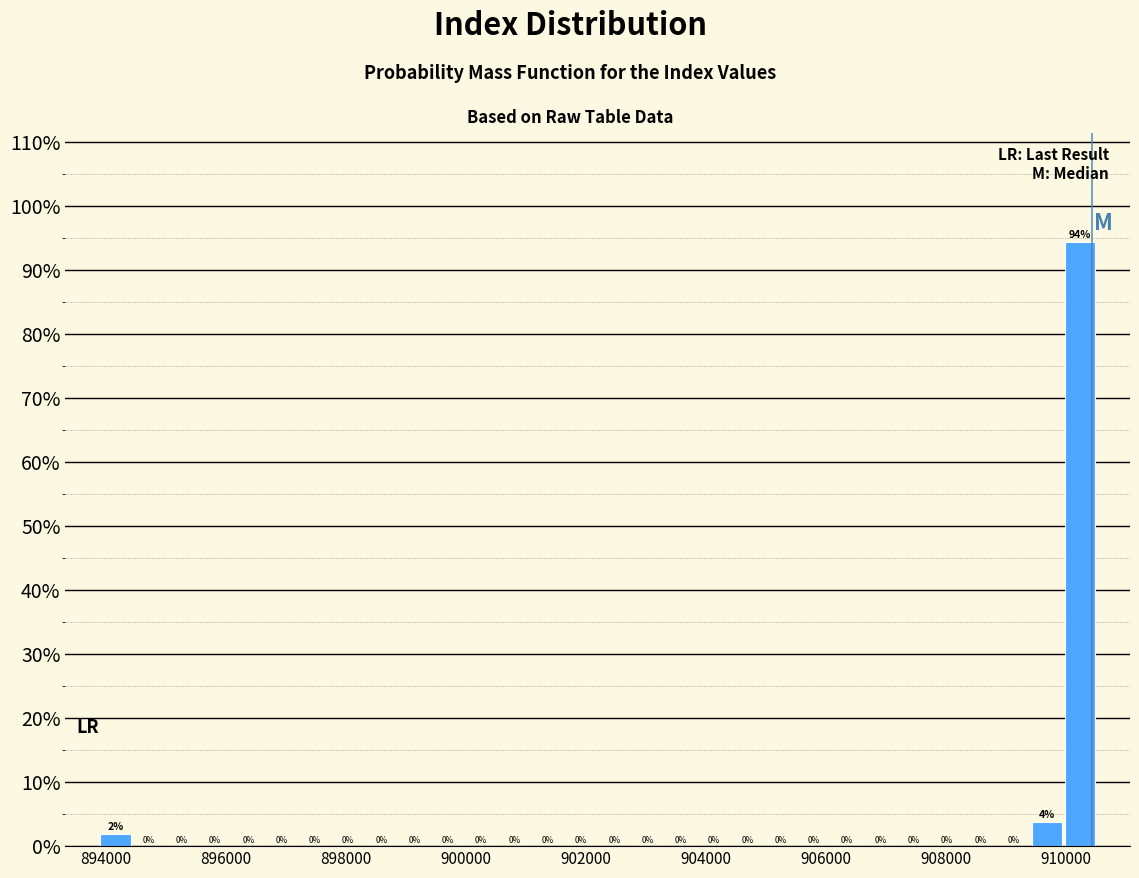

Read against the x-axis, roughly where is the centre of the tallest bar?

910200